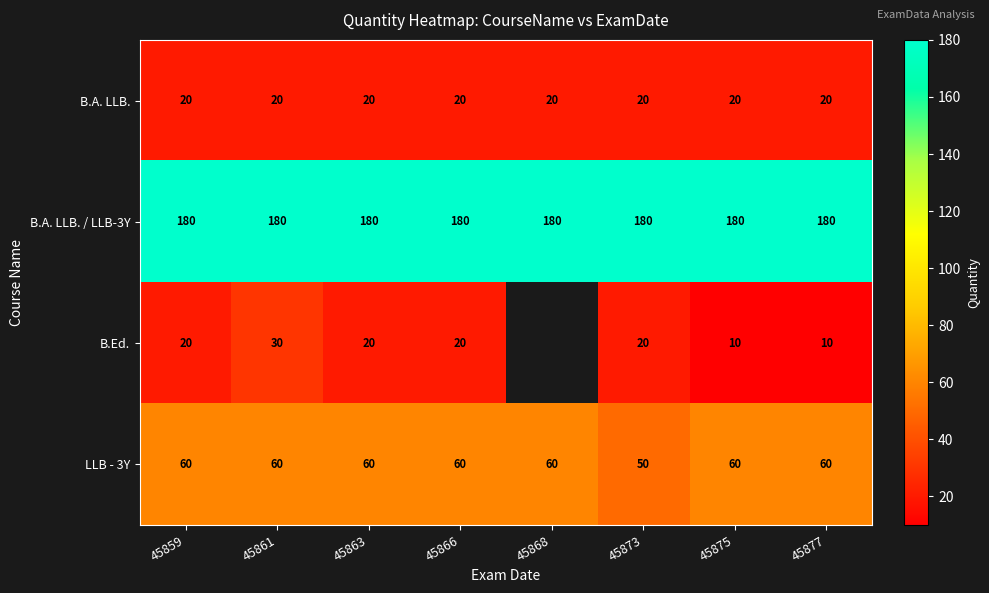

Count the LLB - 3Y values in the range 60 to 61.

7